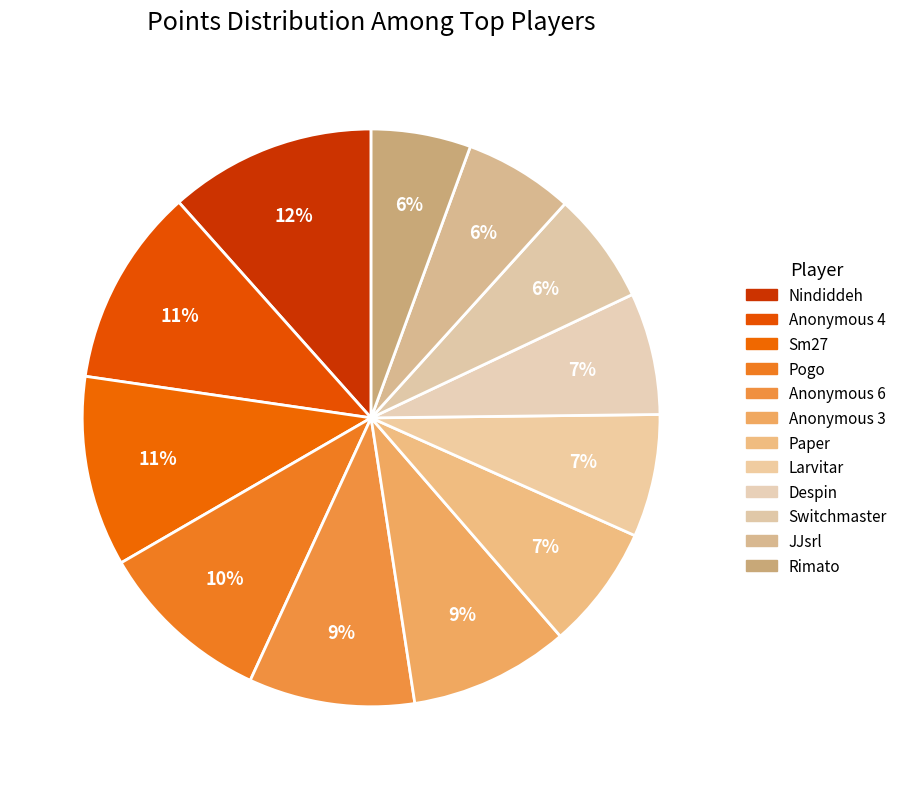

To the nearest percent, what is the difference between the Anonymous 4 and Paper slice percentages?

4%